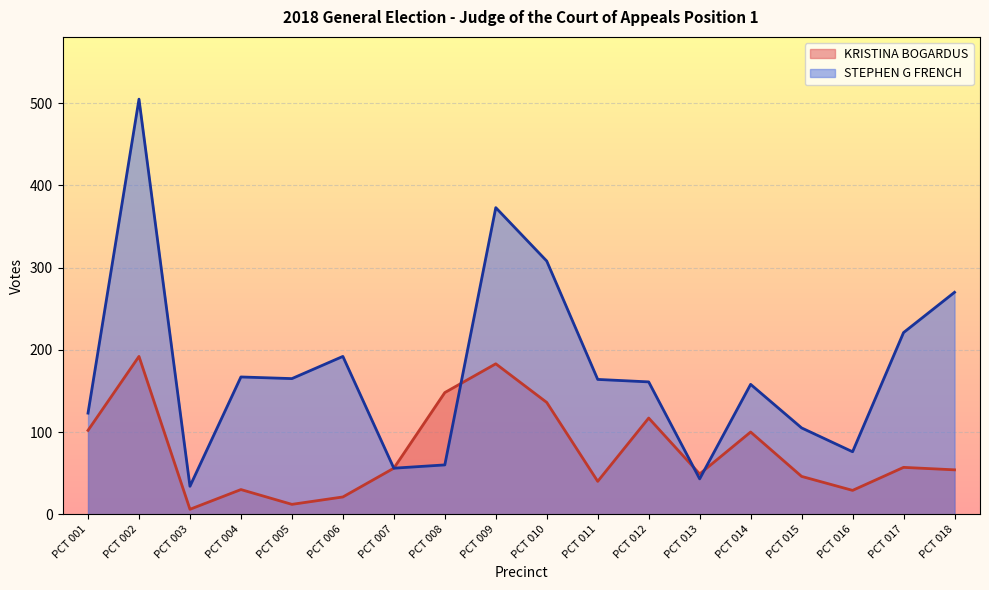

Which series changed the most between PCT 017 and PCT 018?

STEPHEN G FRENCH